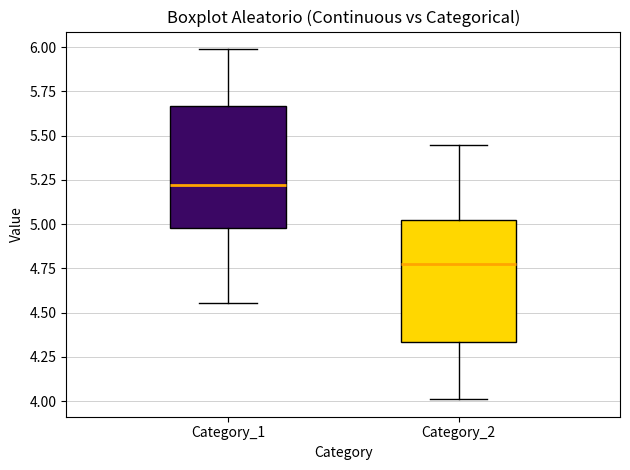

Reading left to right, read every box against the y-axis: the position of its median line, the range the box covers, and the ends of its whiskers. The values are not printed on the chart, so give them approximately, as read against the axis.

Category_1: median 5.20, box 5.00 to 5.65, whiskers 4.55 to 6.00
Category_2: median 4.80, box 4.35 to 5.00, whiskers 4.00 to 5.45